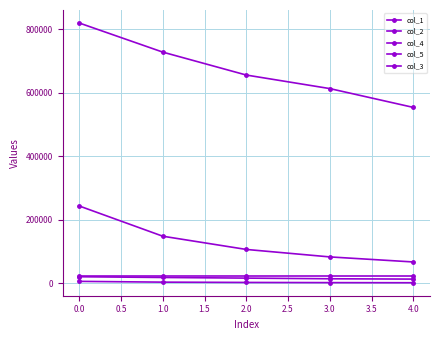

Does the chart have visible grid lines?

Yes